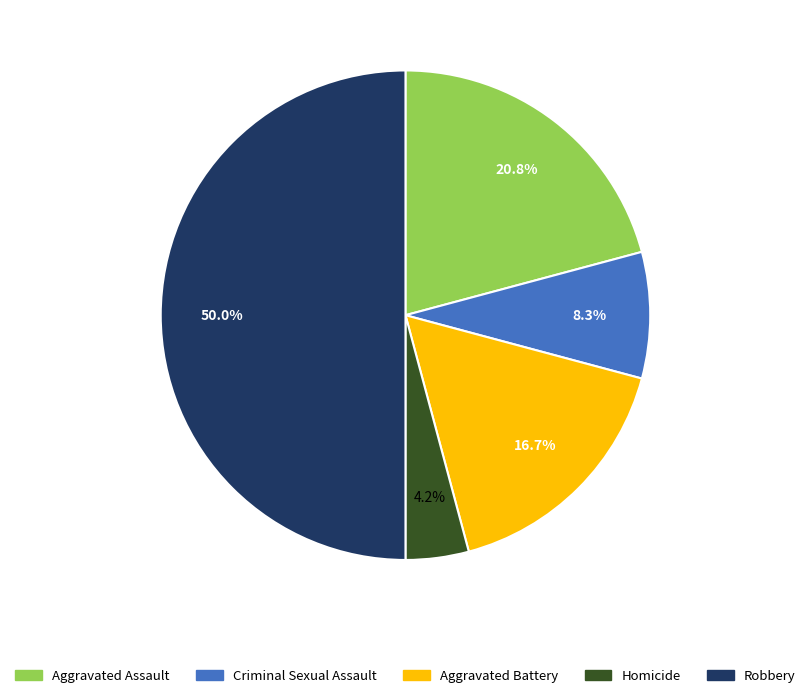

Rank the categories by value from highest to lowest.

Robbery, Aggravated Assault, Aggravated Battery, Criminal Sexual Assault, Homicide